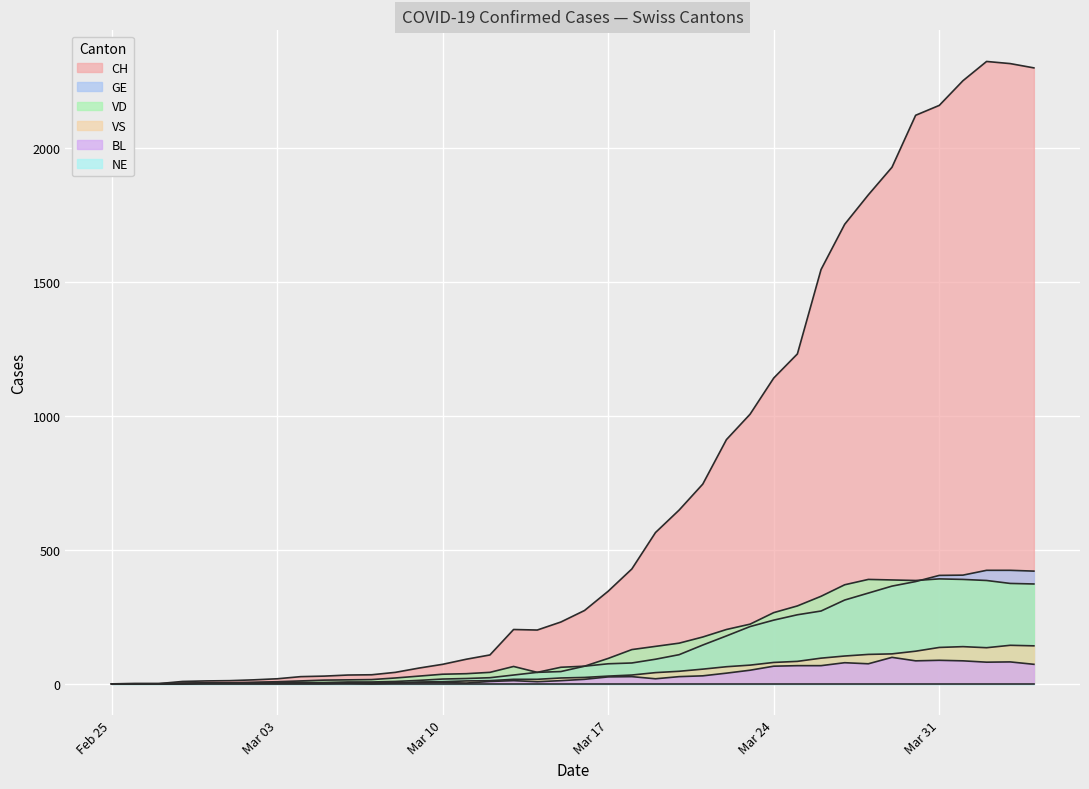

What is the difference between the highest and lowest values at 2020-03-16?

257